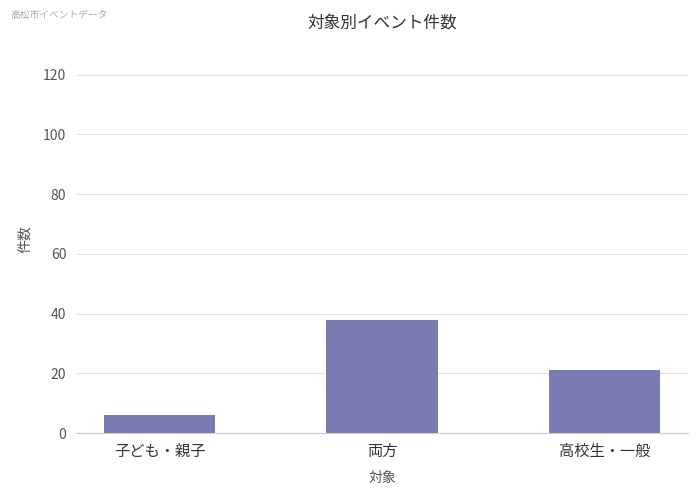

Rank the categories by value from lowest to highest.

子ども・親子, 高校生・一般, 両方